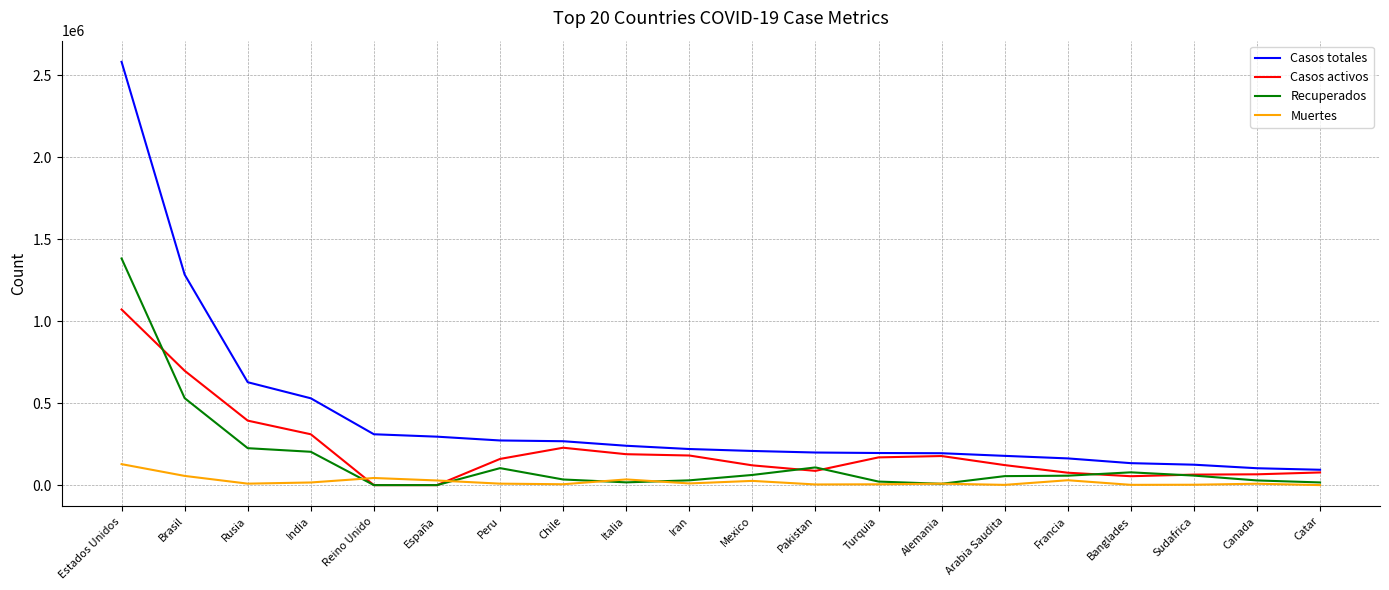

Which series has the widest spread of values?

Casos totales